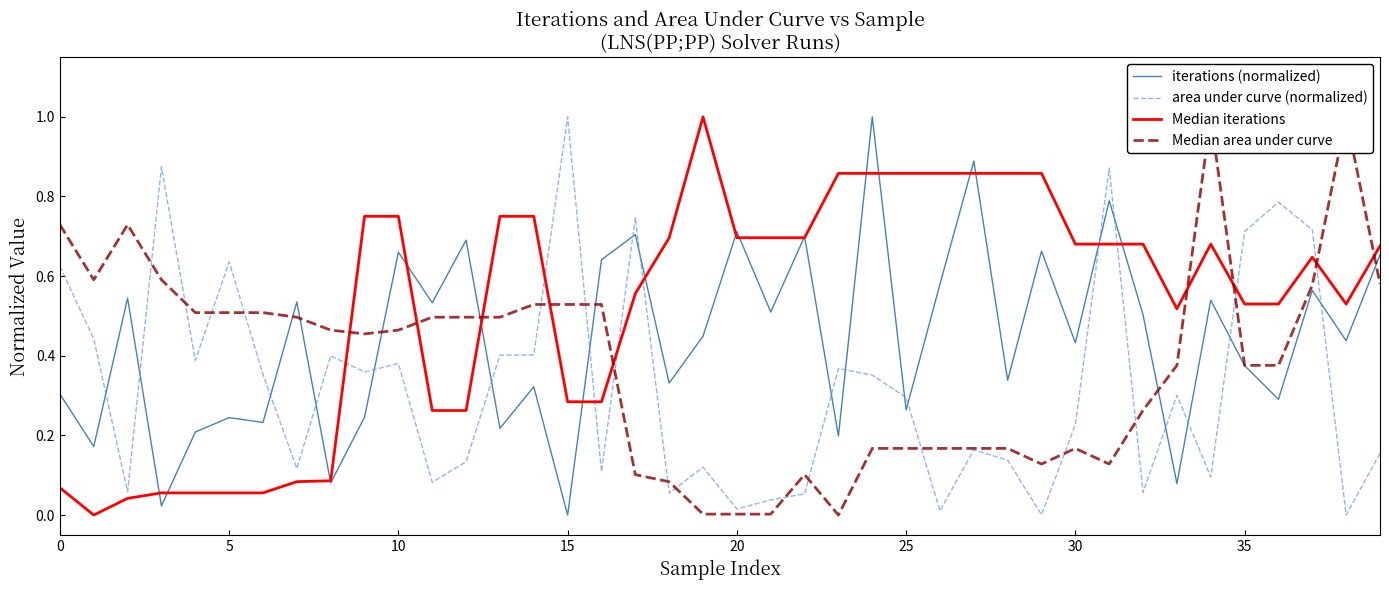

In iterations (normalized), how many points are lower than both neighbors (excluding endpoints)?

16